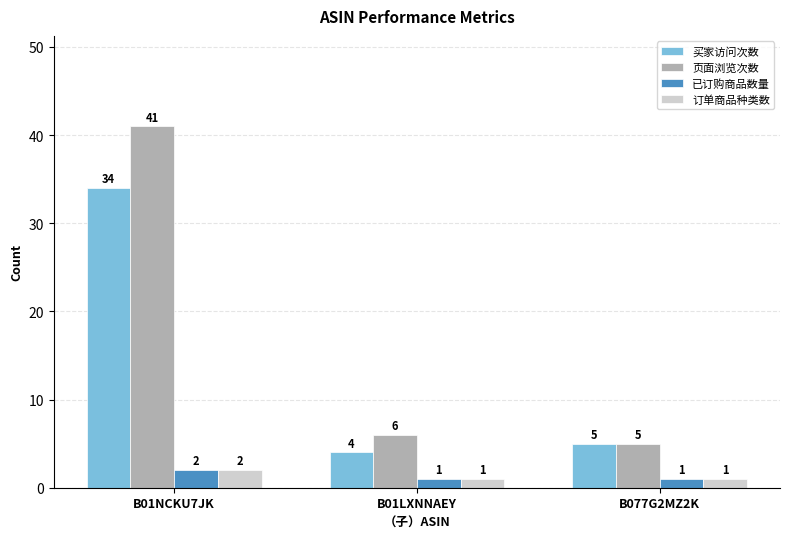

Reading left to right, what are all the values shown in this chart?

买家访问次数: B01NCKU7JK=34	B01LXNNAEY=4	B077G2MZ2K=5
页面浏览次数: B01NCKU7JK=41	B01LXNNAEY=6	B077G2MZ2K=5
已订购商品数量: B01NCKU7JK=2	B01LXNNAEY=1	B077G2MZ2K=1
订单商品种类数: B01NCKU7JK=2	B01LXNNAEY=1	B077G2MZ2K=1